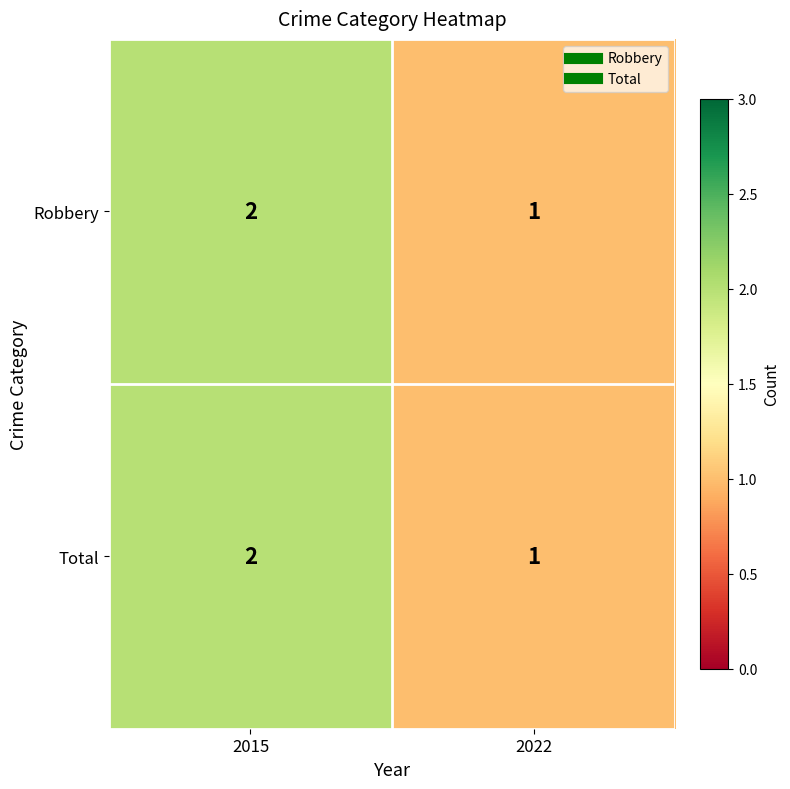

What is the sum of the Robbery values at 2015 and 2022?

3